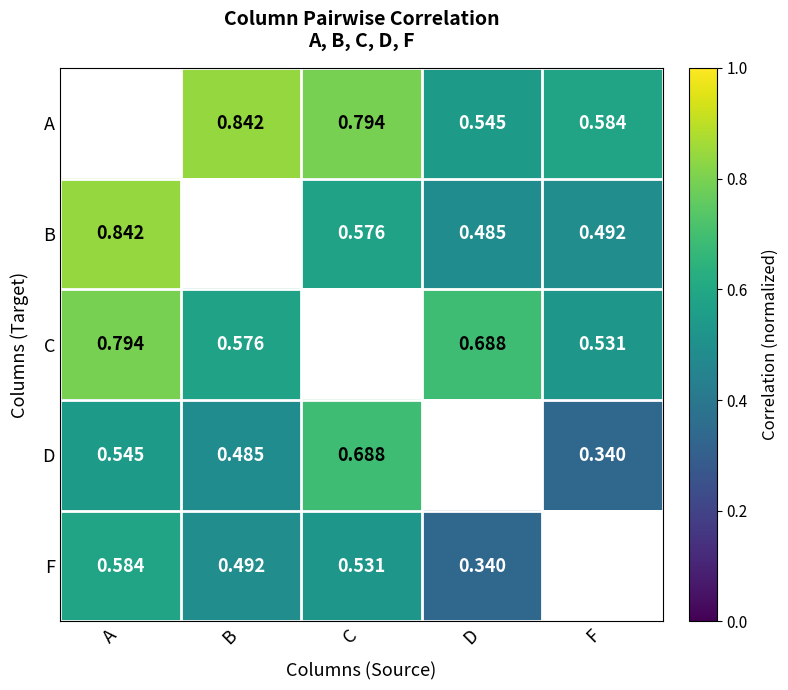

Is the value of F at C greater than the value of A at B?

No